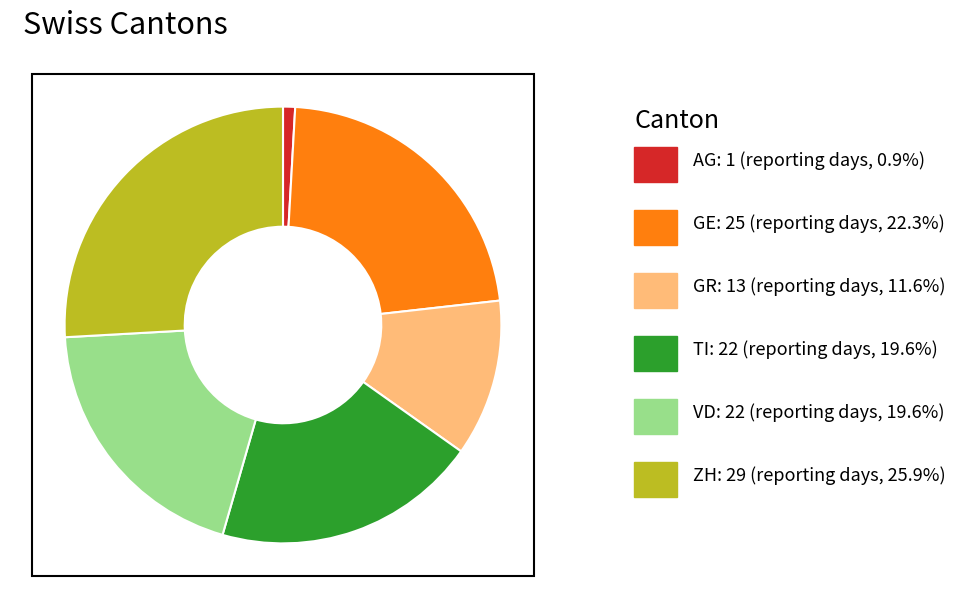

Is there a majority slice in this chart?

No